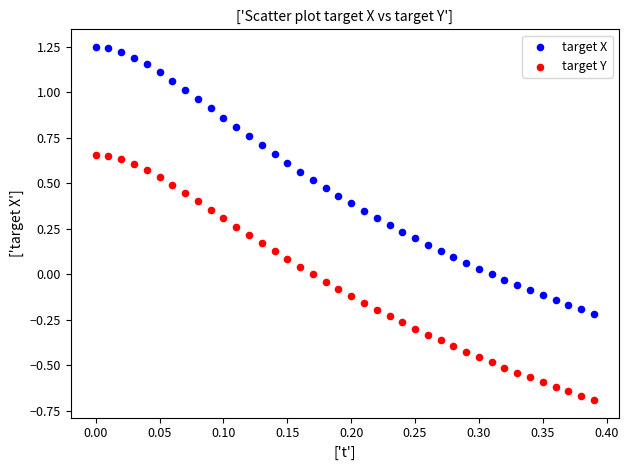

Which series contains the highest Y value?

target X